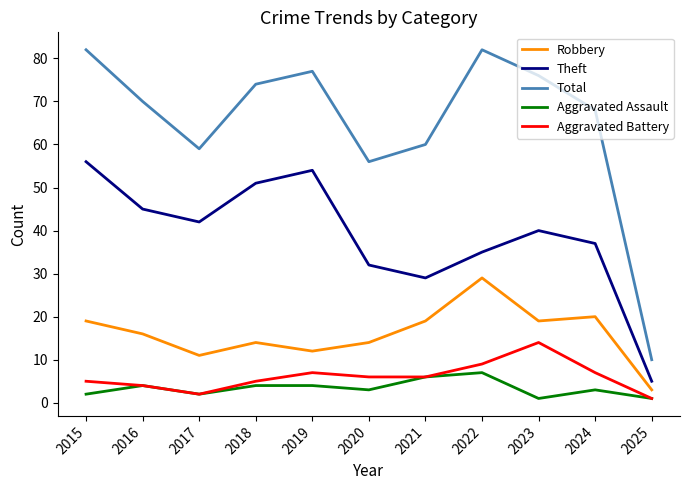

True or false: Aggravated Assault and Total cross at least once.

False